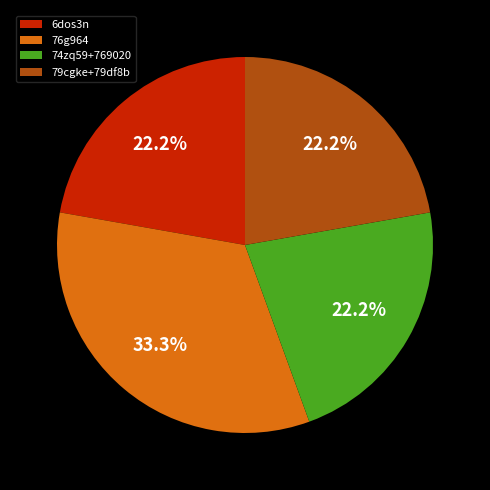

Does 76g964 account for over 50% of the chart?

No